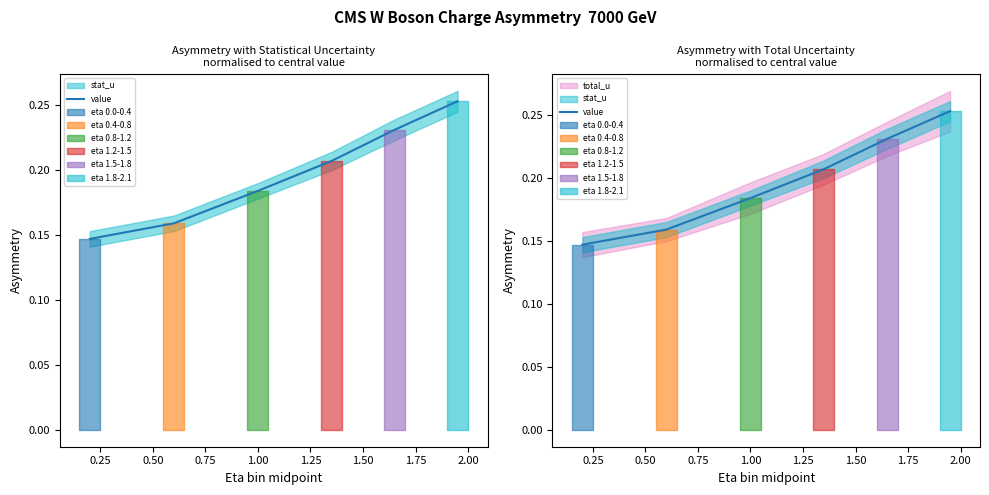

What is the value of the 3rd point from the left?

0.2